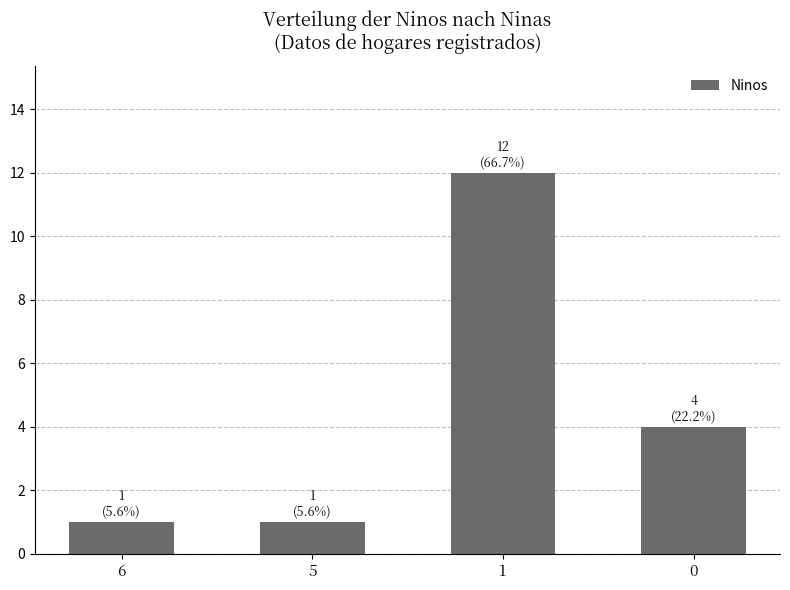

Read the value at 0, to the nearest 5.

5